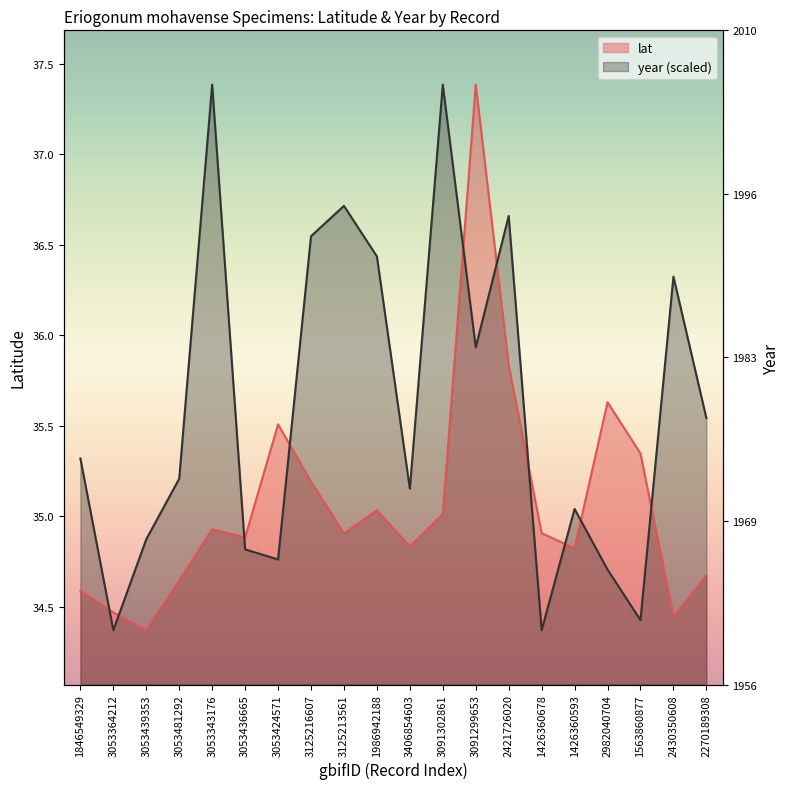

What value does the lat series have at 3125213561?

34.9